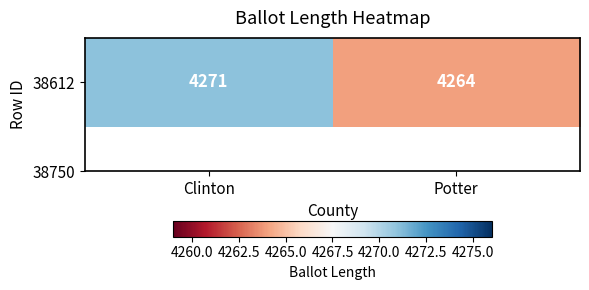

Which has a higher value, Potter or Clinton?

Clinton